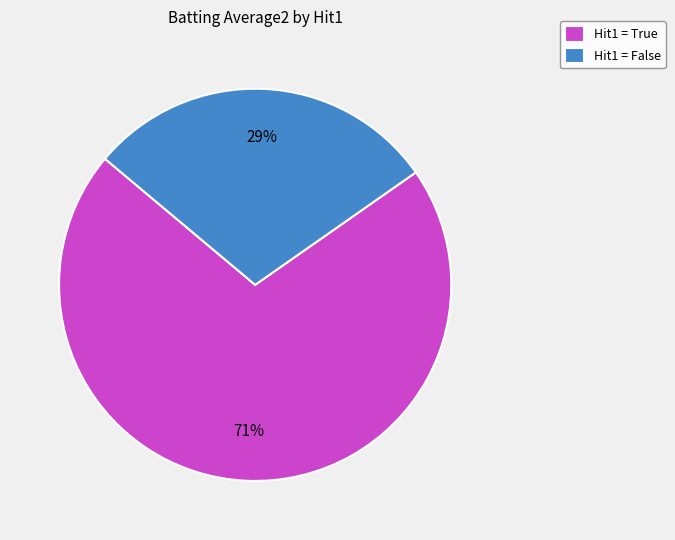

To the nearest percent, what portion does Hit1 = False represent?

29%